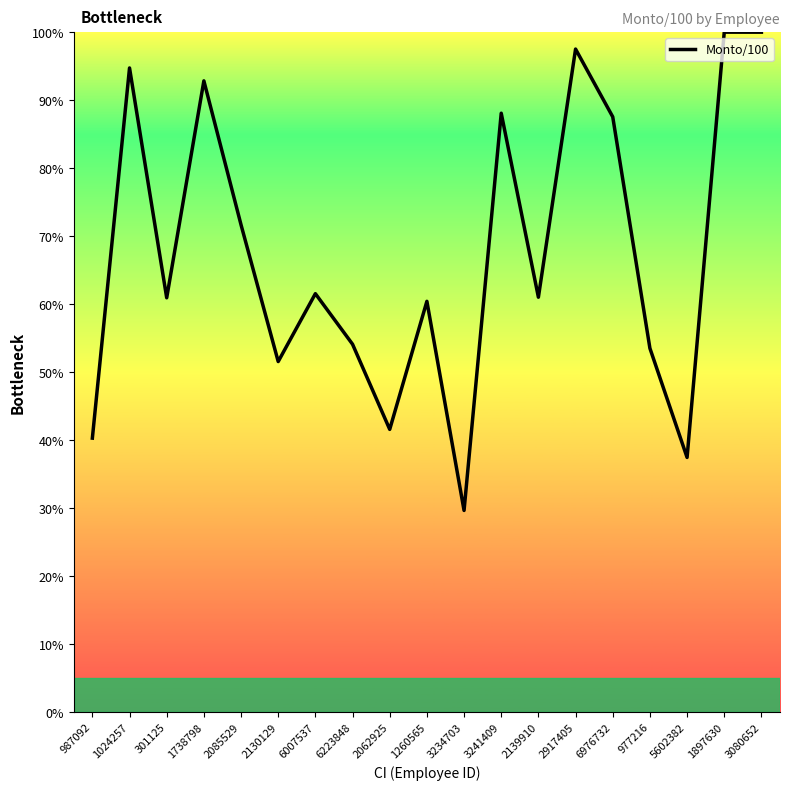

At which category does the data reach its first local valley?

301125